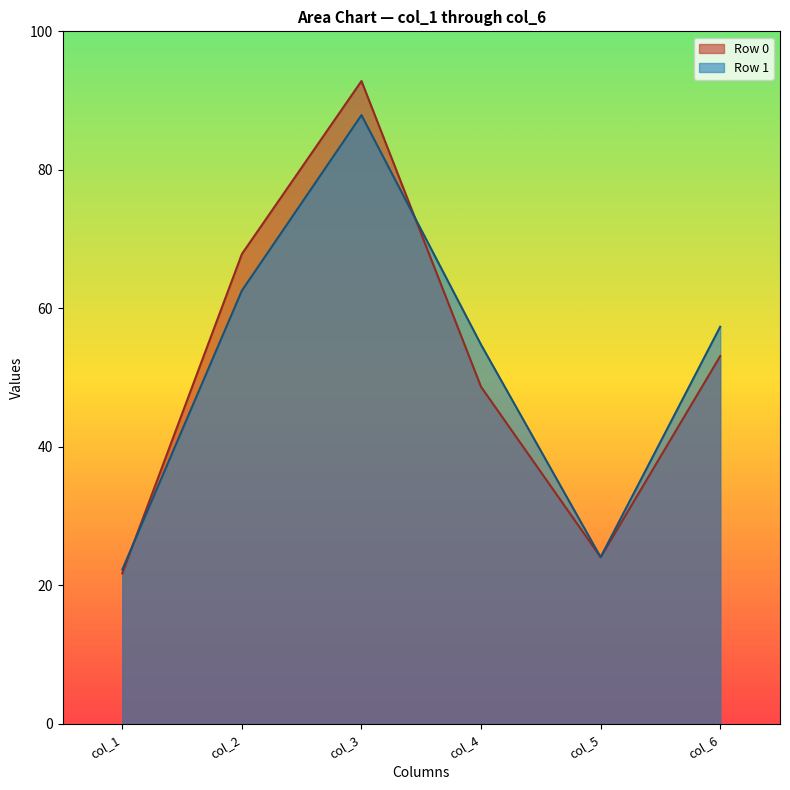

Reading left to right, list all the values displayed in this chart.

col_1: 21.7	22.3
col_2: 67.8	62.6
col_3: 92.8	87.9
col_4: 48.7	54.7
col_5: 24.1	24.1
col_6: 53.1	57.3